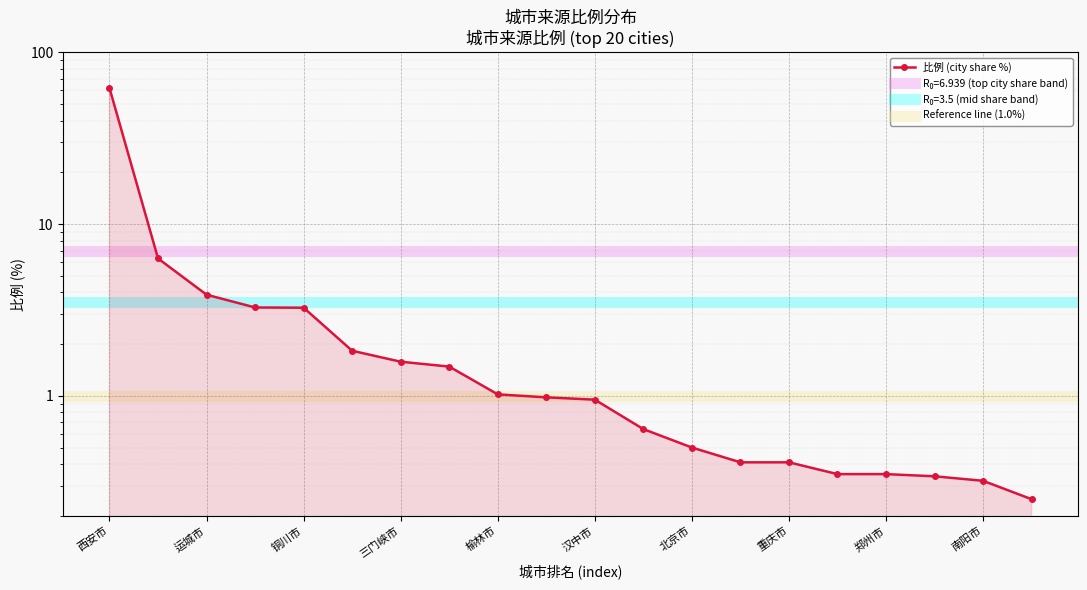

What is the smallest value displayed?

0.2